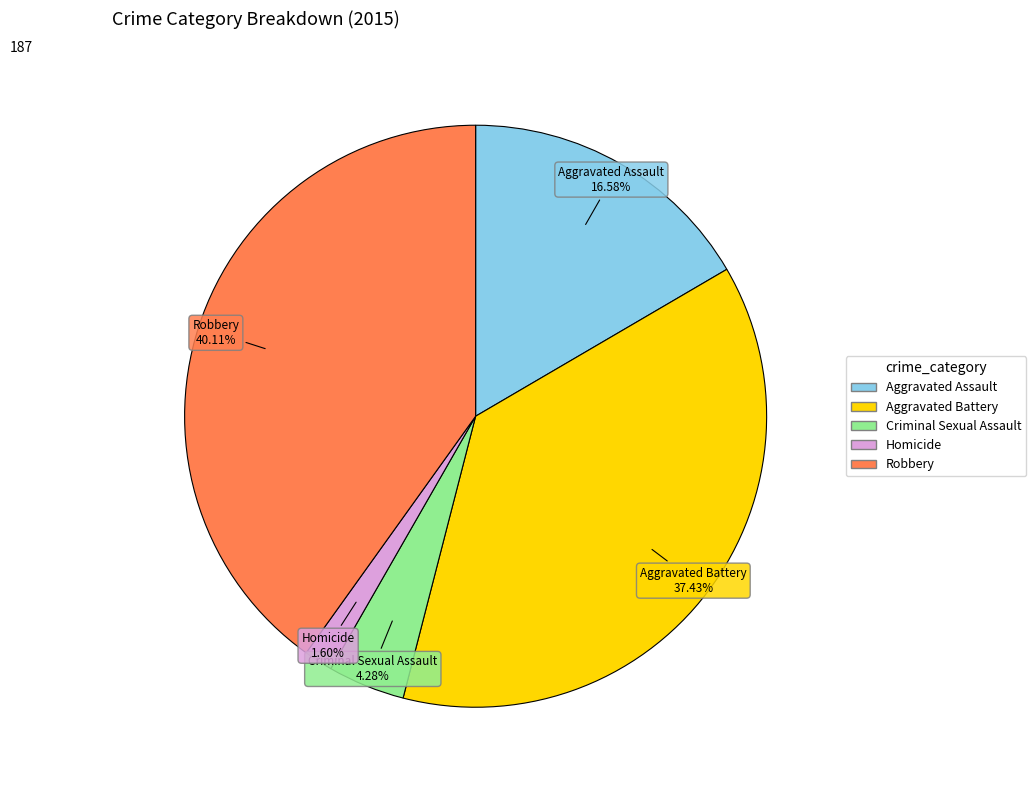

Is it true that Robbery is 30% of the pie?

False